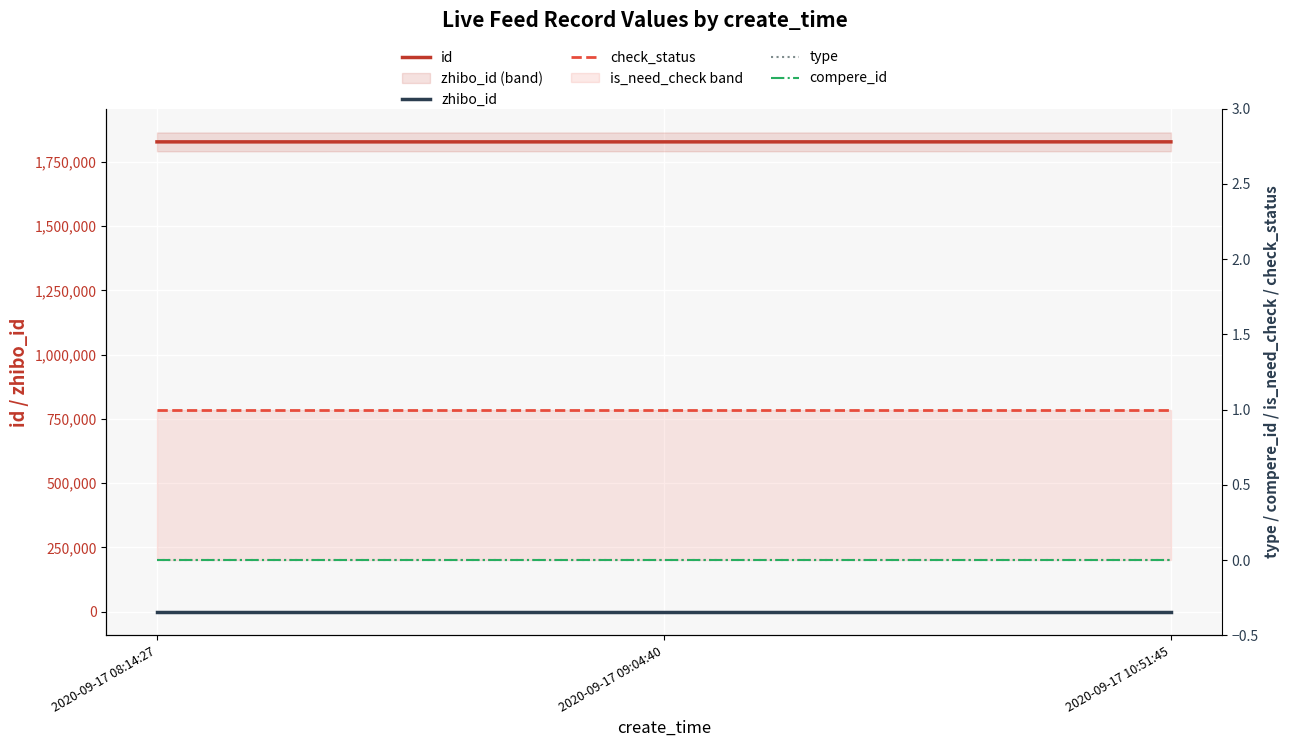

True or false: compere_id has a value of 0 at 2020-09-17 08:14:27.

True